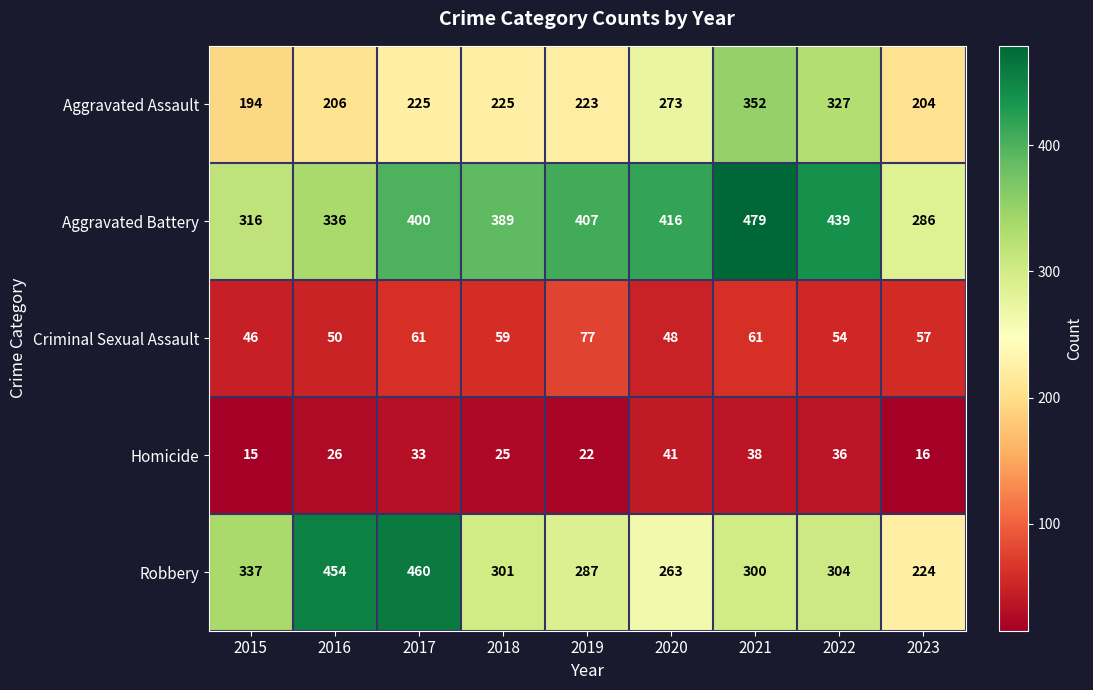

Rank the series by their maximum value, from highest to lowest.

Aggravated Battery, Robbery, Aggravated Assault, Criminal Sexual Assault, Homicide